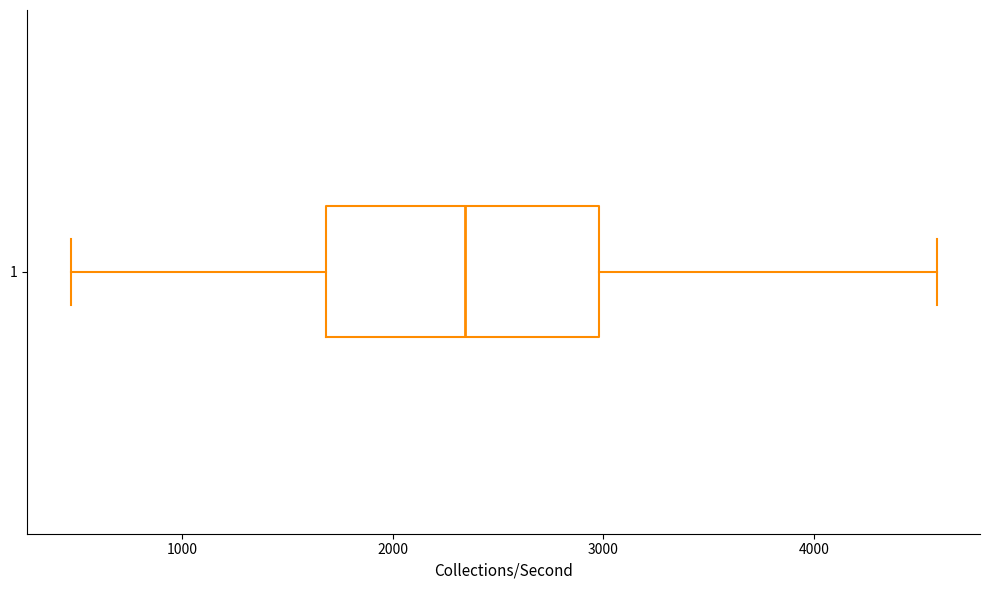

Where does the right whisker of the box at y = 1 end on the x-axis? The values are not printed on the chart, so give them approximately, as read against the axis.

4600